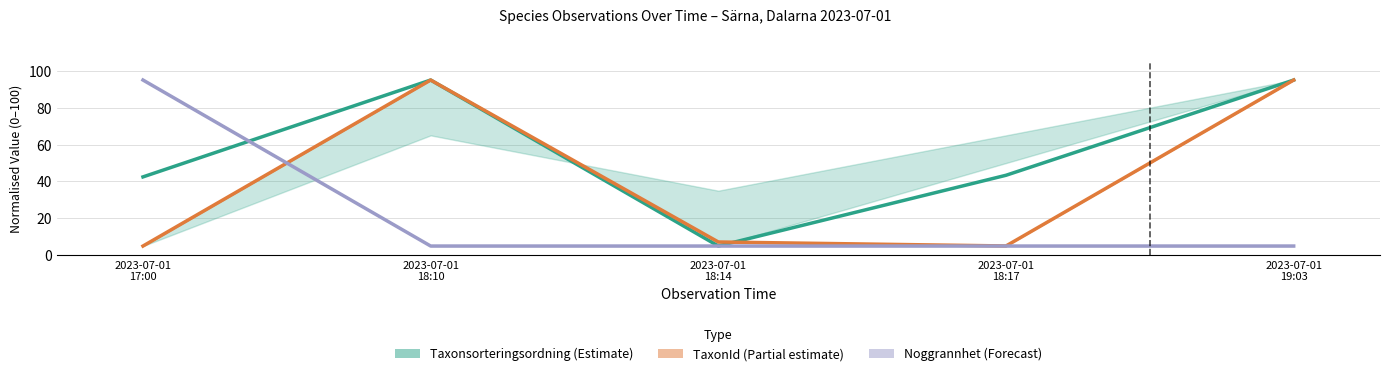

In Taxonsorteringsordning, how many points are lower than both neighbors (excluding endpoints)?

1